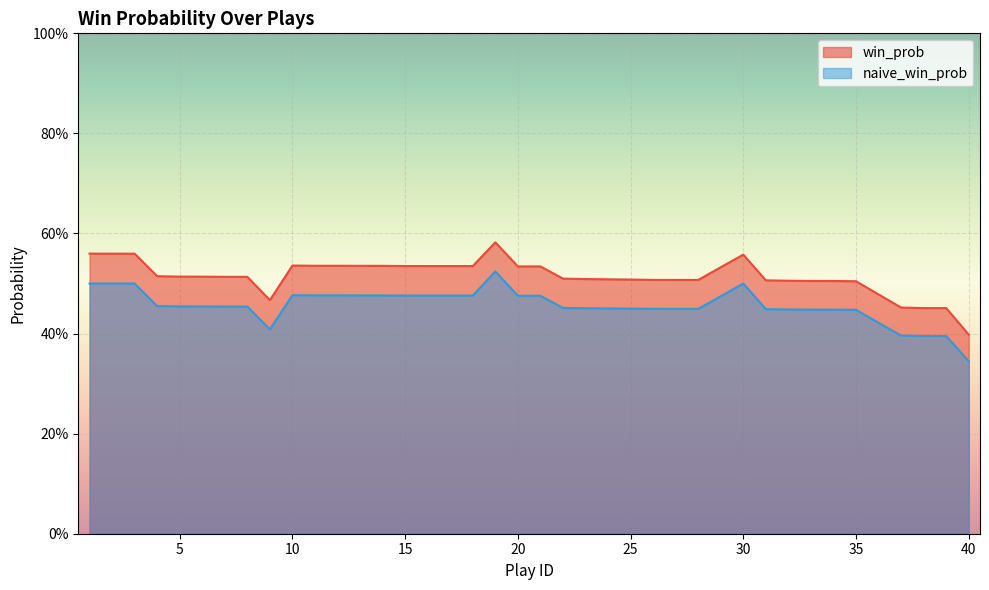

True or false: win_prob has more than 0 points higher than both neighbors.

True